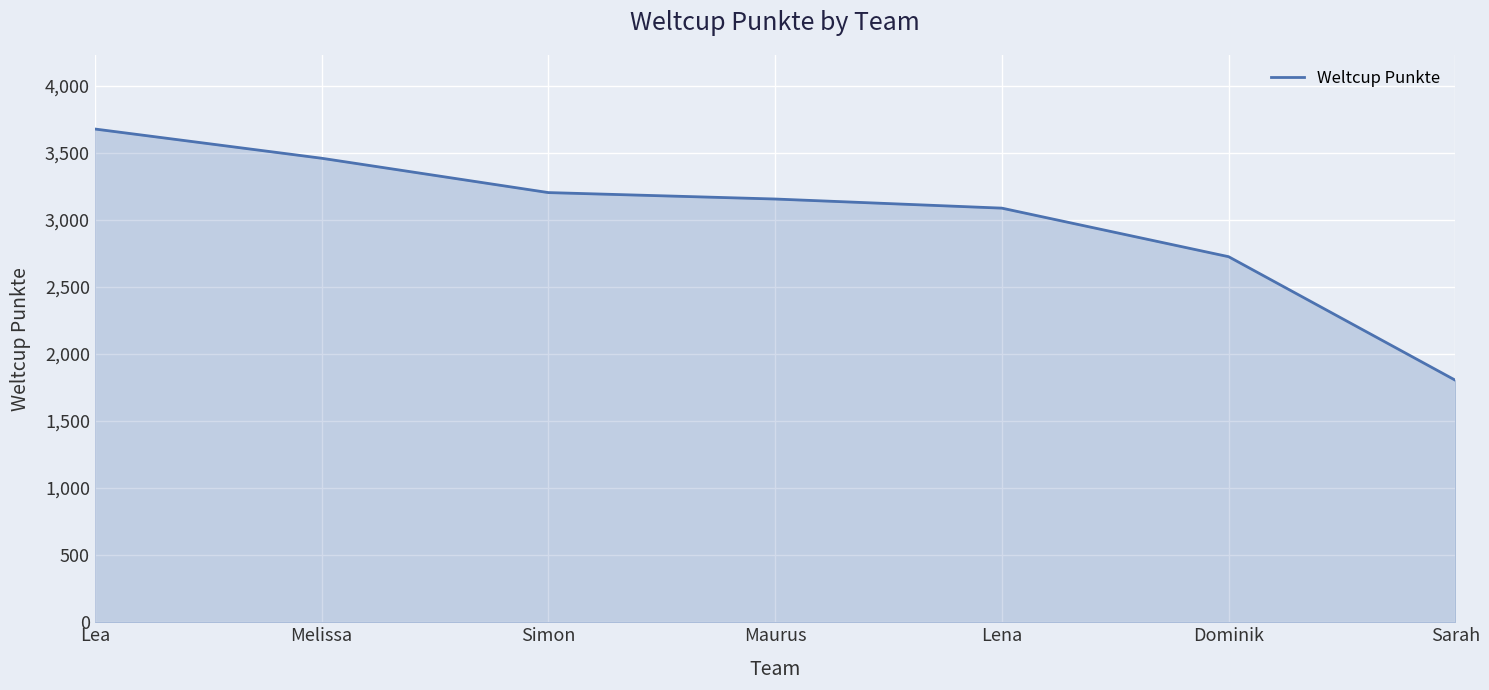

What is the change in value from Lena to Sarah?

-1283